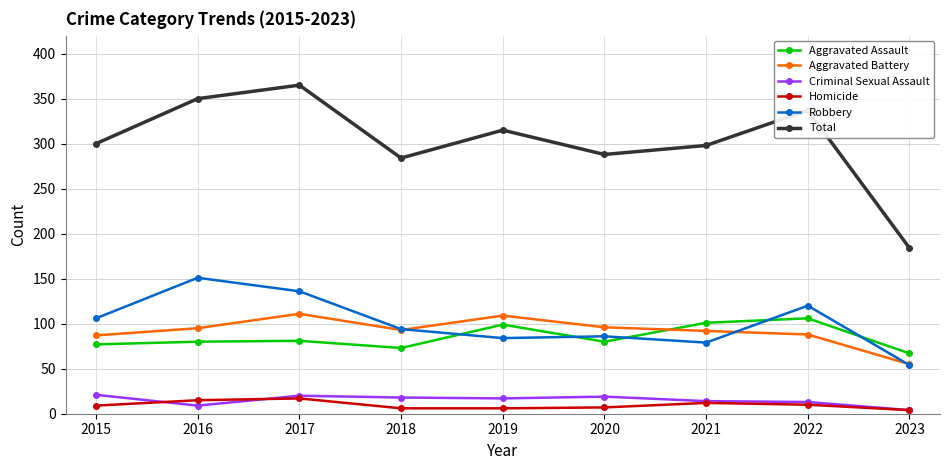

Which category has the highest value across all series?

2017